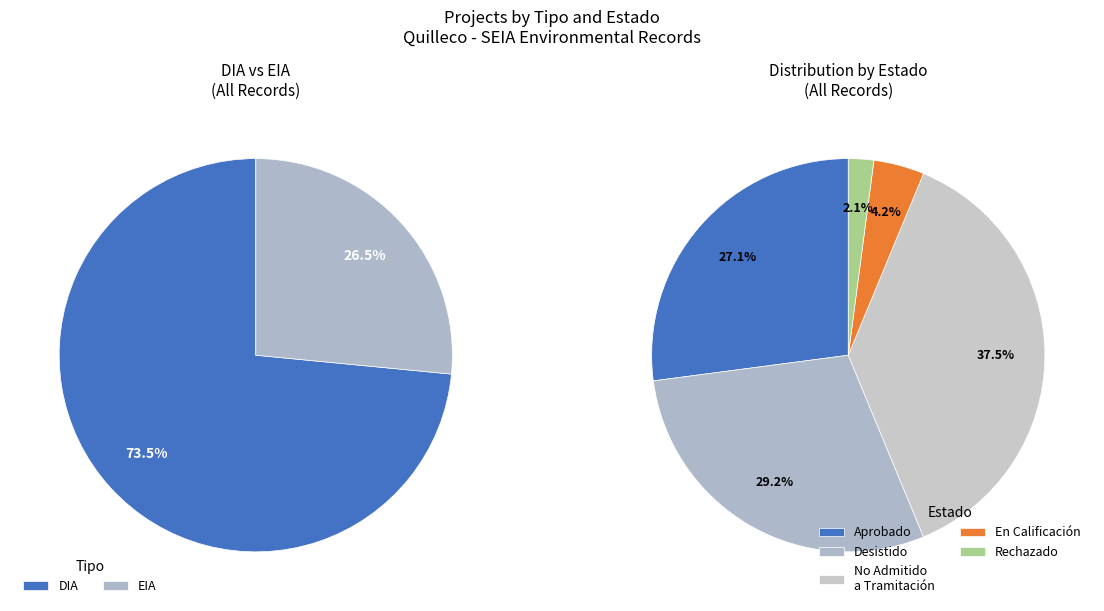

True or false: DIA accounts for 73% of the total.

True